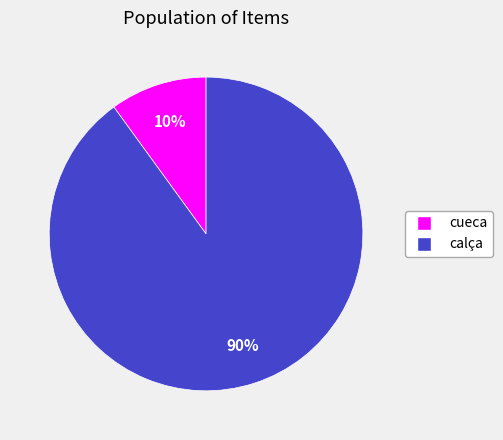

What percentage is the cueca slice, to the nearest percent?

10%